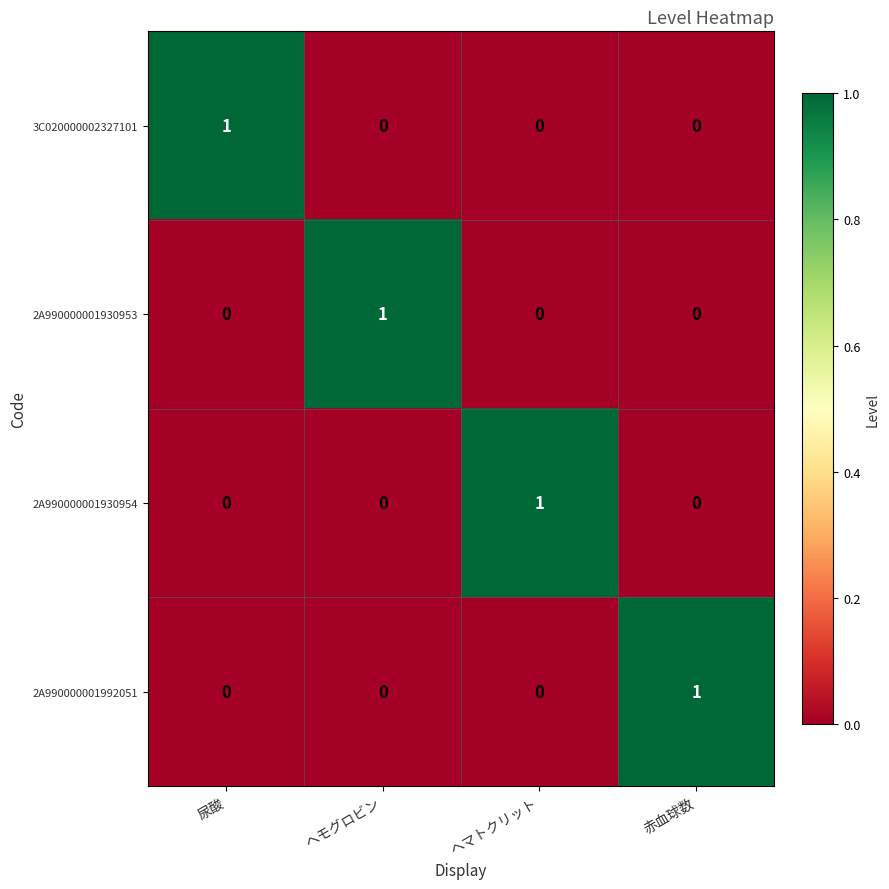

Count the 2A990000001930953 values in the range 0 to 1.

4